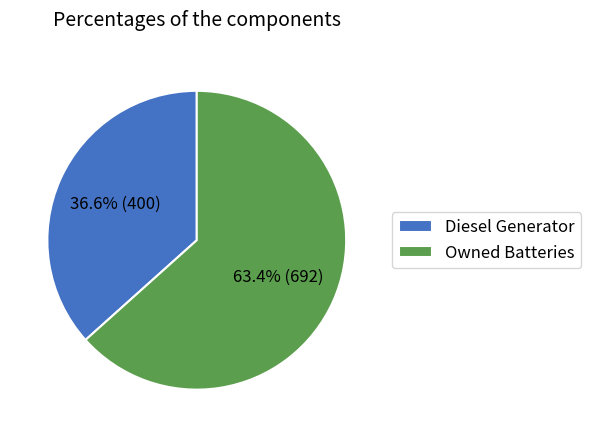

To the nearest percent, what is the difference between the largest and smallest slice percentages?

27%